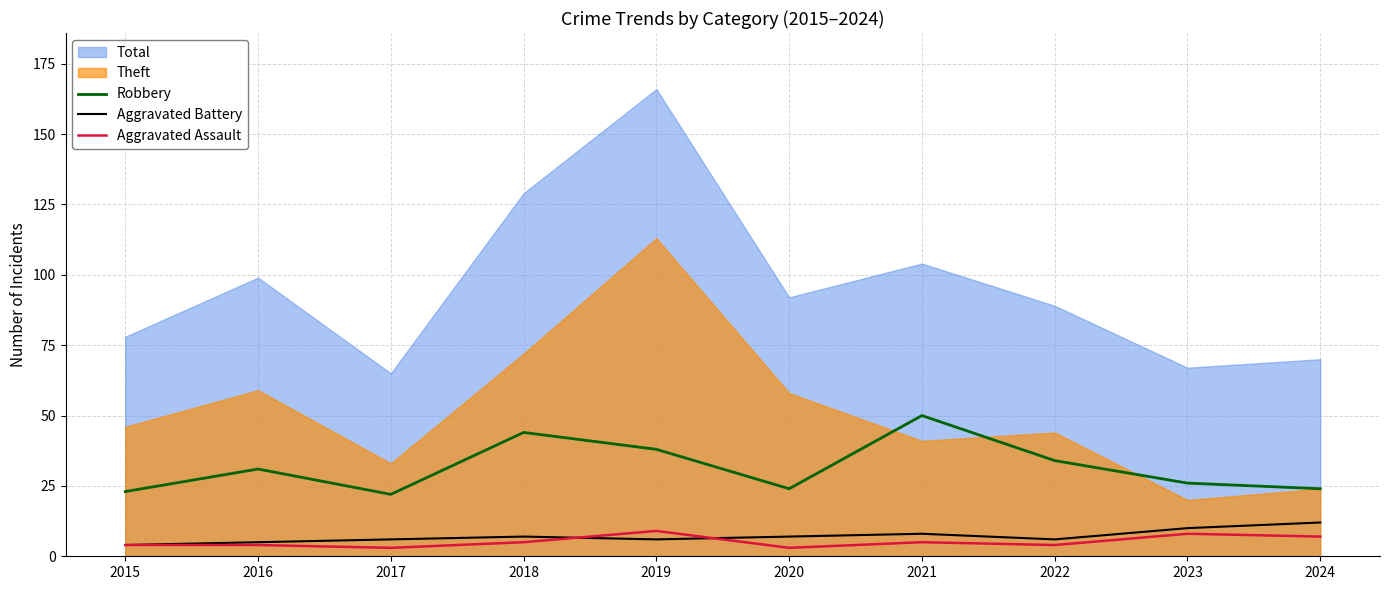

True or false: Robbery has more than 2 interior local peaks.

True